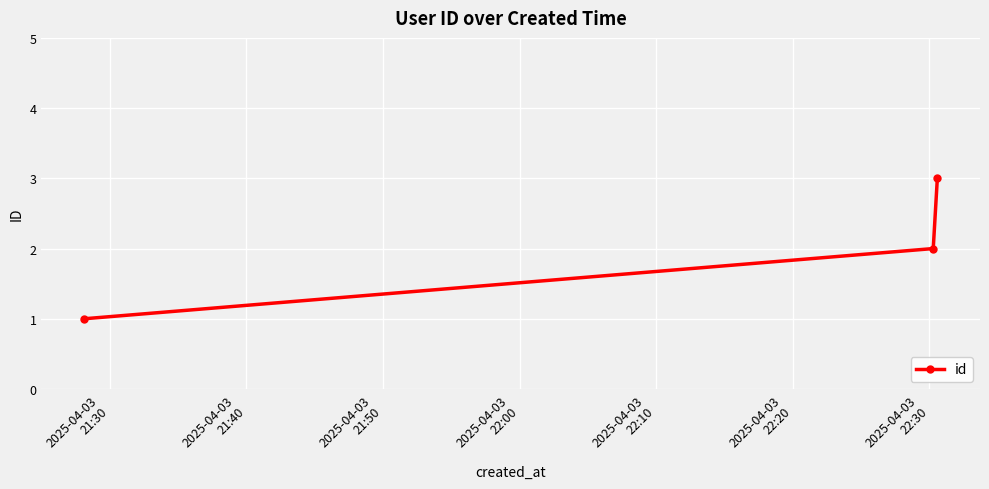

What is the sum of all values?

6